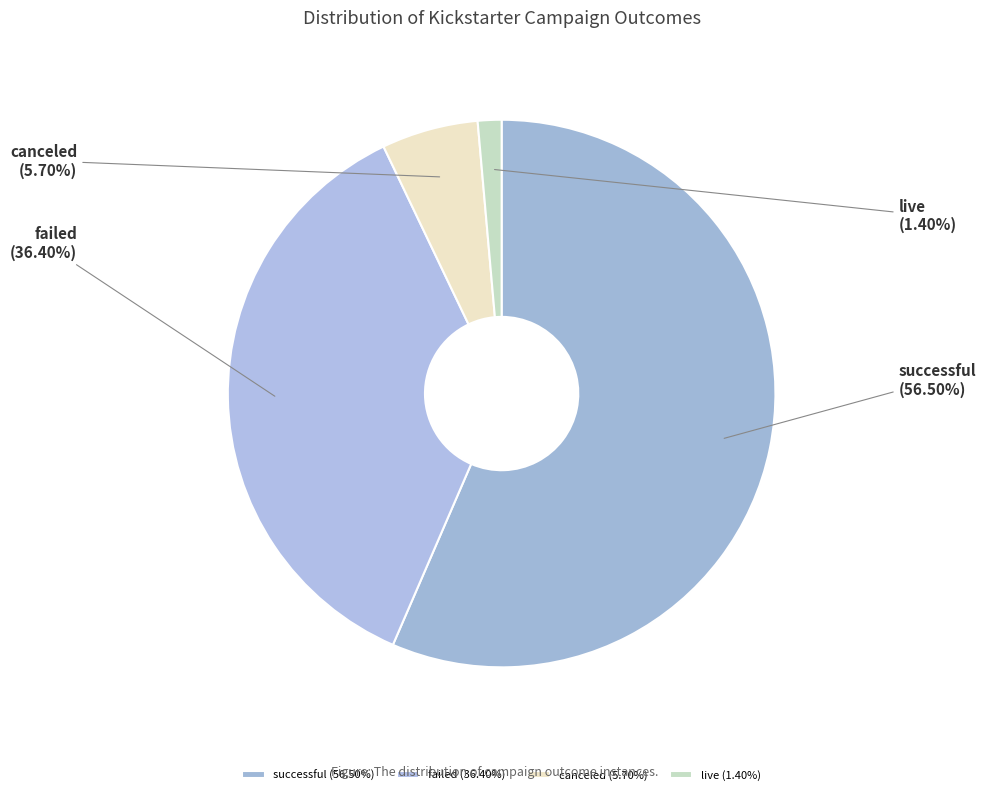

How many slices are in this pie chart?

4